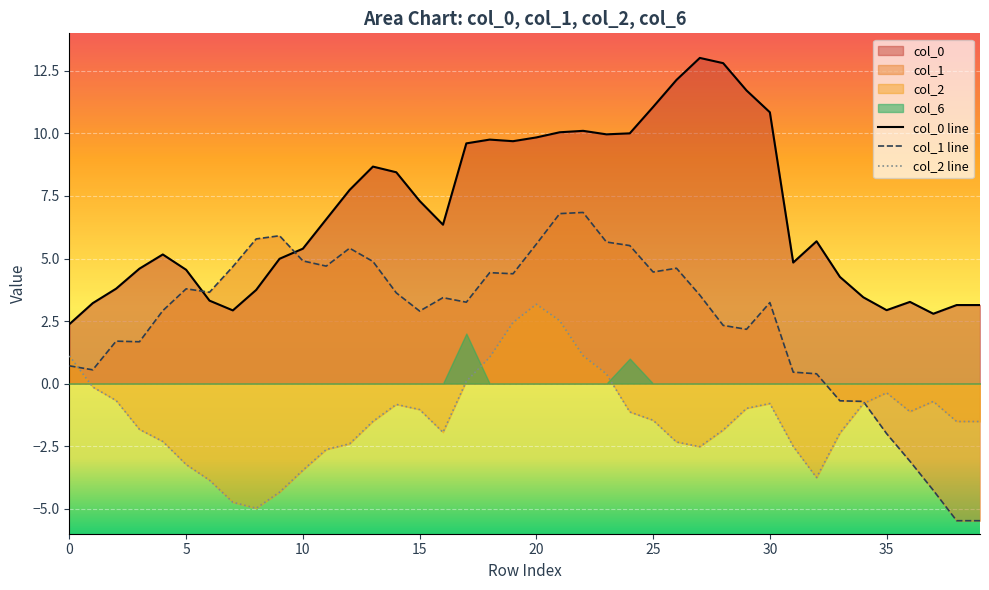

True or false: col_0 line and col_2 line intersect in this chart.

False